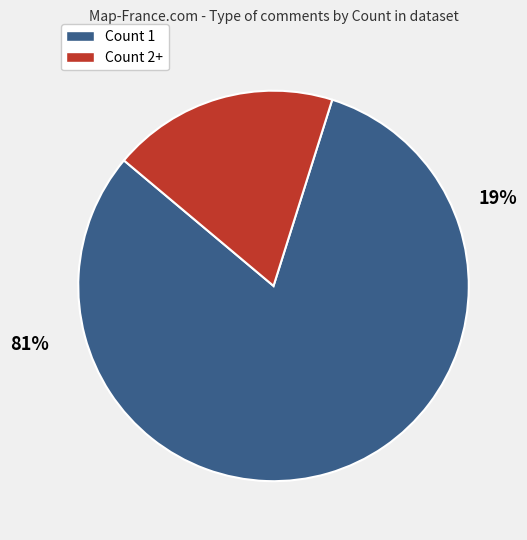

Which has a higher value, Count 2 or Count 1?

Count 1